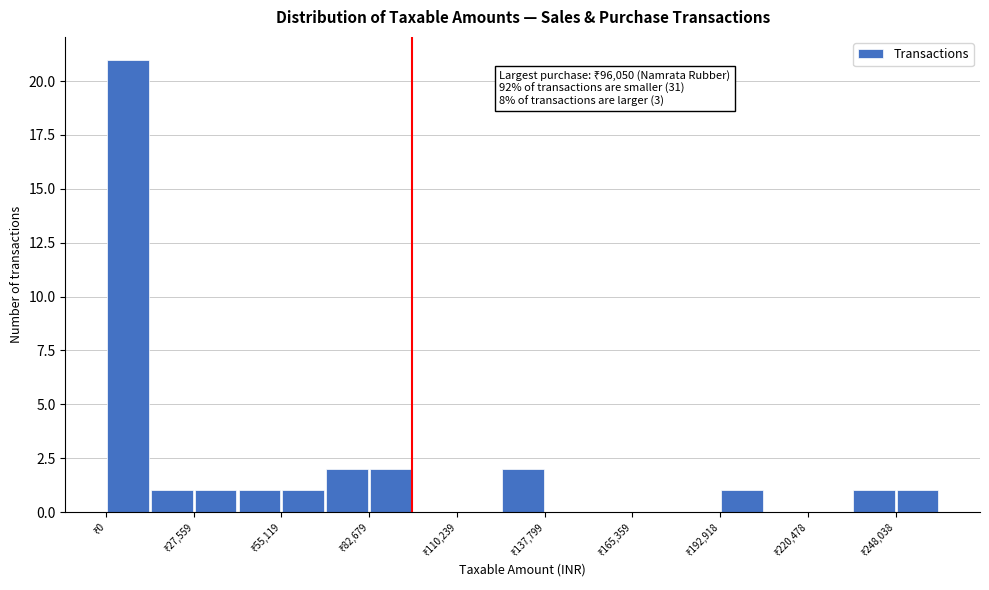

Around what value on the x-axis is the tallest bar? Give the approximate position of its centre, as read against the axis.

5000